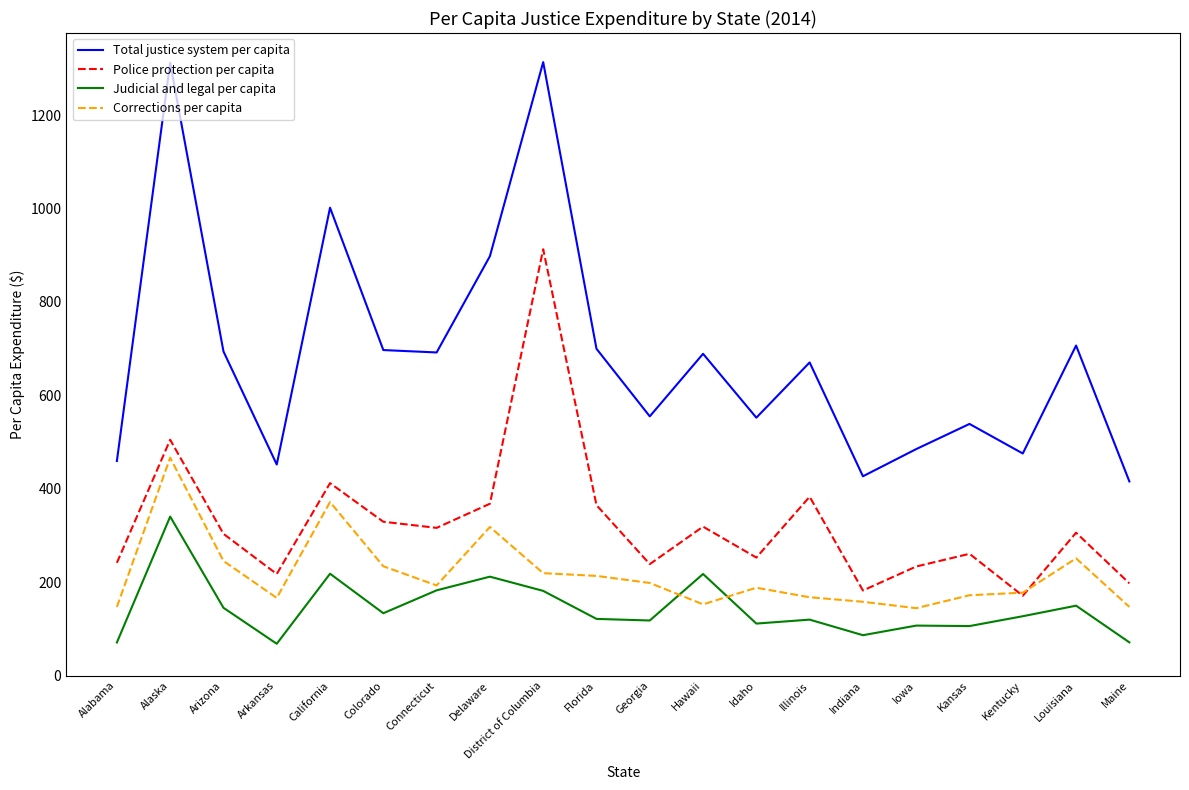

List the series in order of their peak value, lowest first.

Judicial and legal per capita, Corrections per capita, Police protection per capita, Total justice system per capita